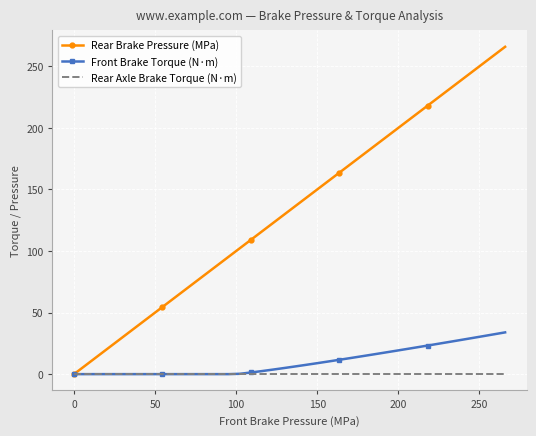

What is the average value of the Front Brake Torque (N·m) series?

10.2